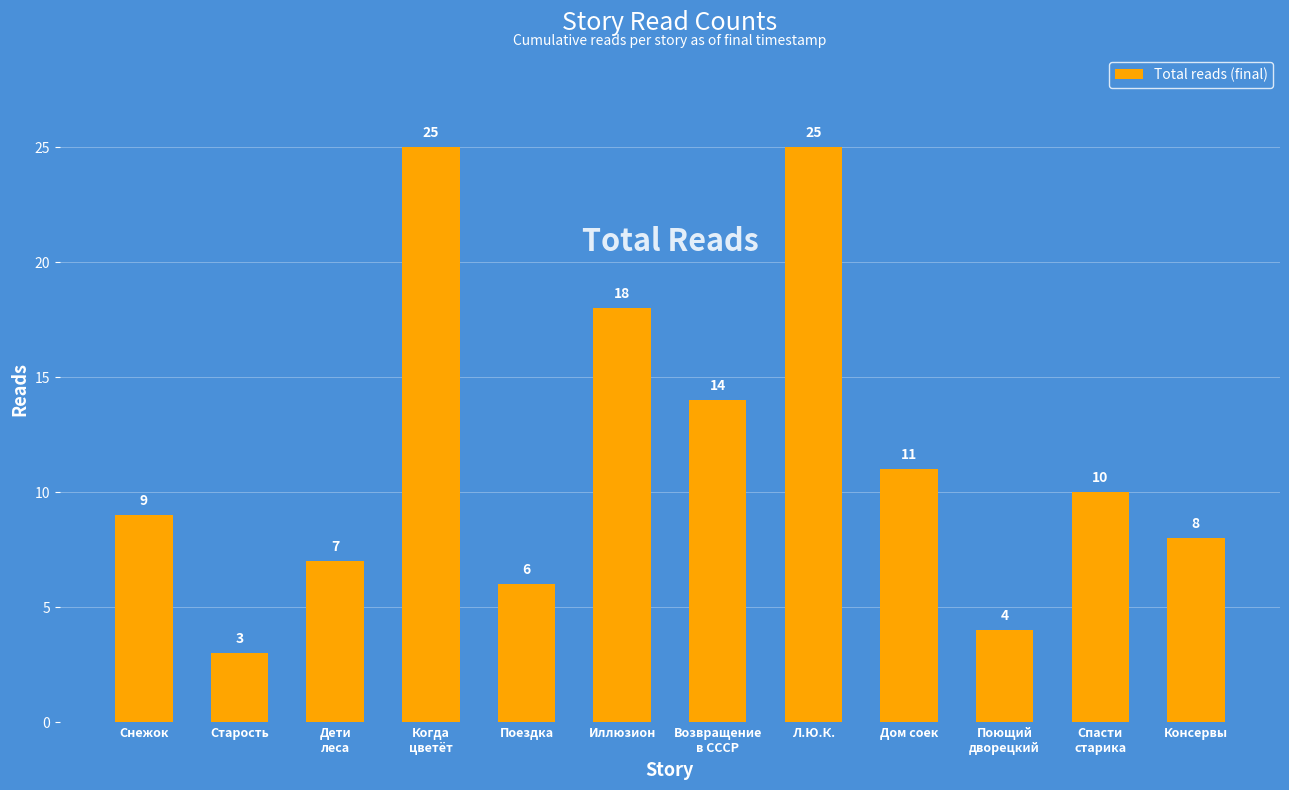

Reading left to right, extract all data points from this chart.

Снежок=9	Старость=3	Дети
леса=7	Когда
цветёт=25	Поездка=6	Иллюзион=18	Возвращение
в СССР=14	Л.Ю.К.=25	Дом соек=11	Поющий
дворецкий=4	Спасти
старика=10	Консервы=8